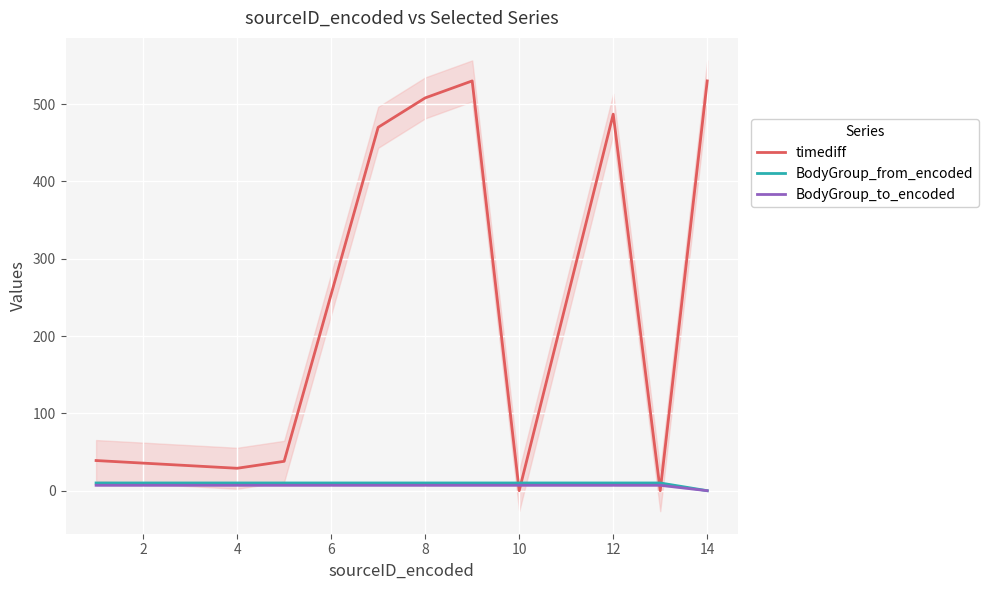

What is the highest value of the timediff series?

530